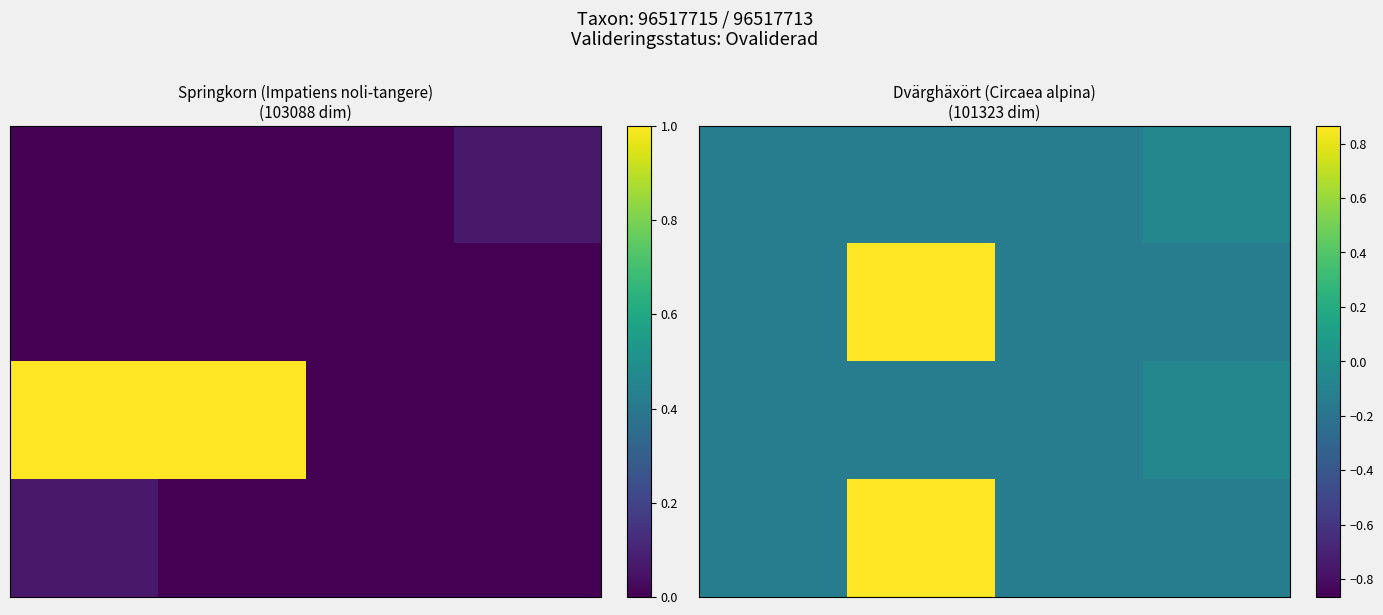

At how many categories does at least one series exceed 0?

1